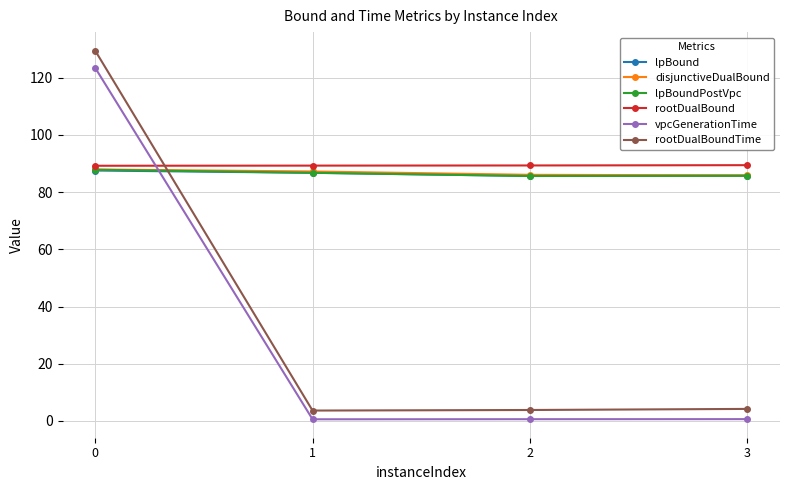

True or false: rootDualBound and disjunctiveDualBound cross at least once.

False